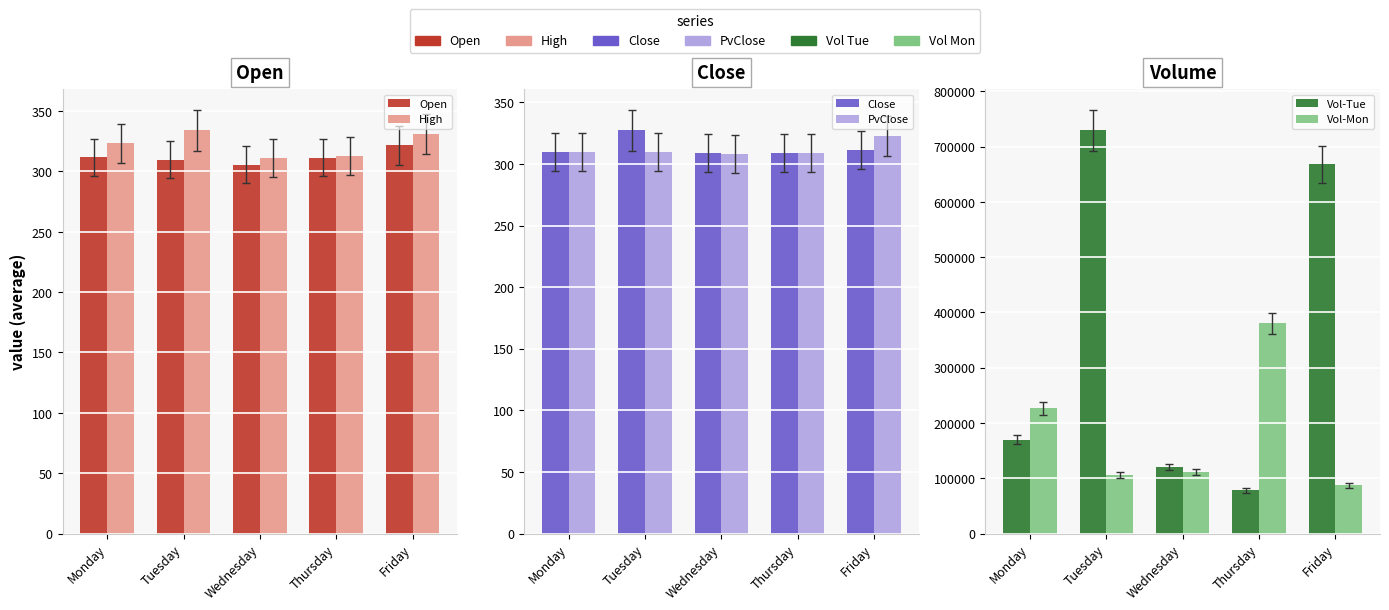

Which category has the lowest value in the Vol-Tue series?

Thursday